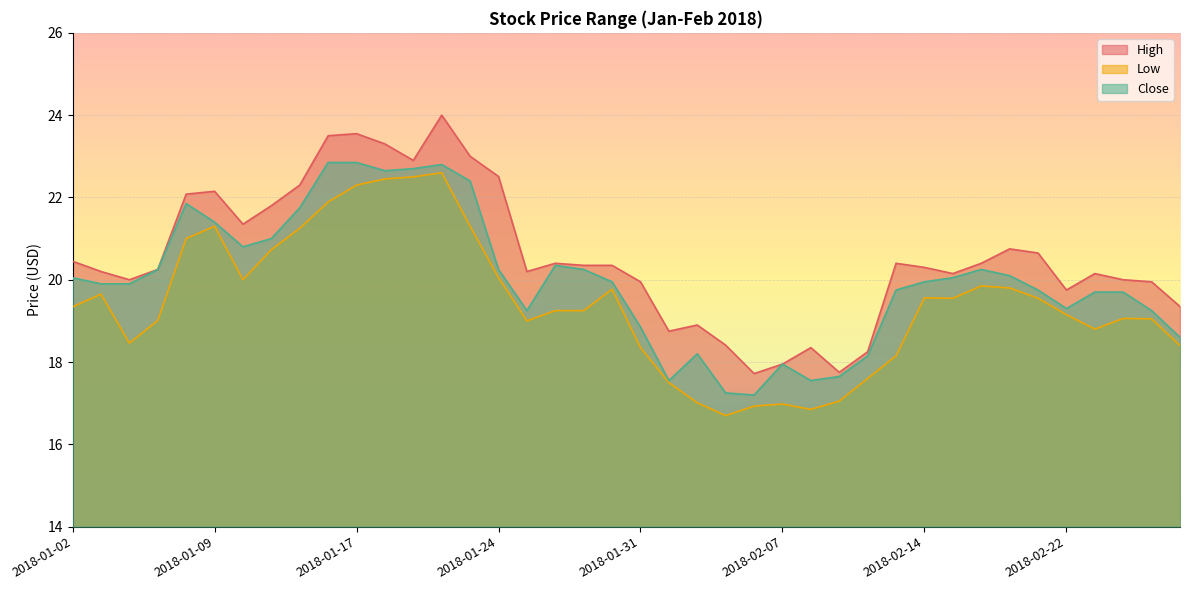

What is the difference between the second highest and minimum values in the Low series?

5.8